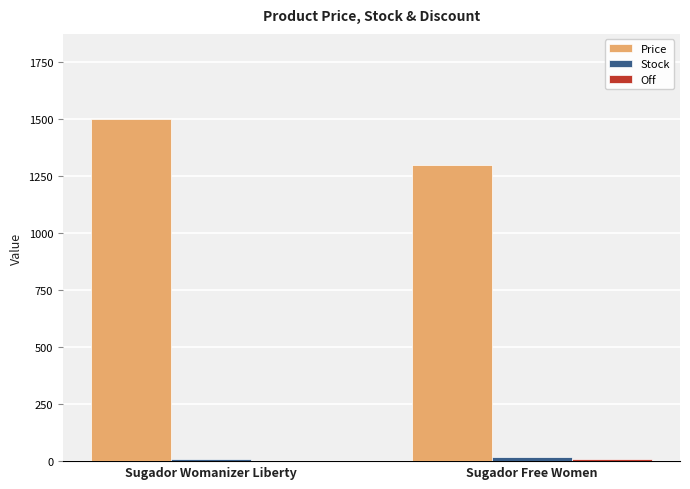

The Price series shows 1499.9 at Sugador Womanizer Liberty. True or false?

True